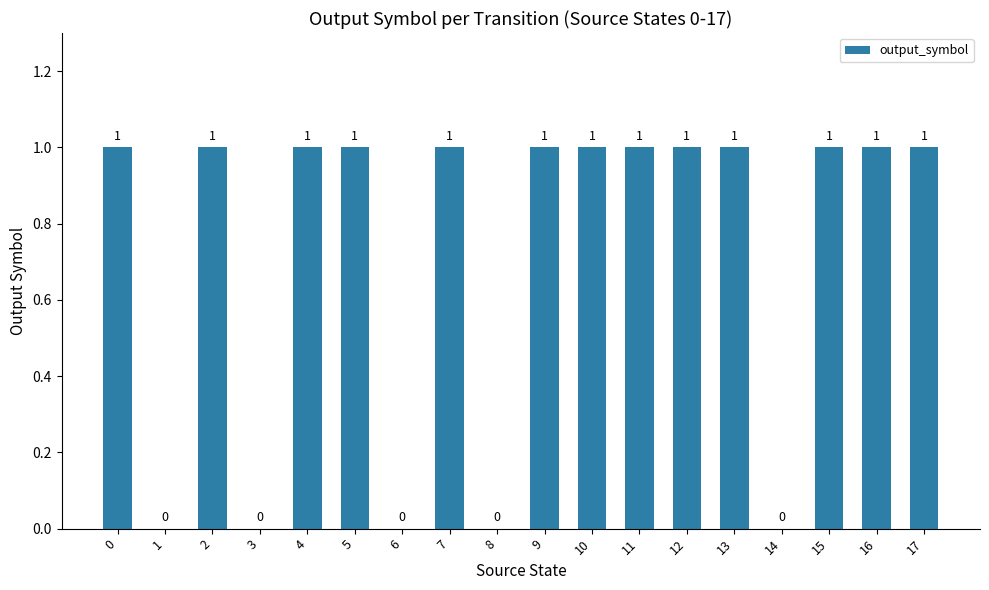

Reading left to right, transcribe all the data shown in this chart.

1	0	1	0	1	1	0	1	0	1	1	1	1	1	0	1	1	1